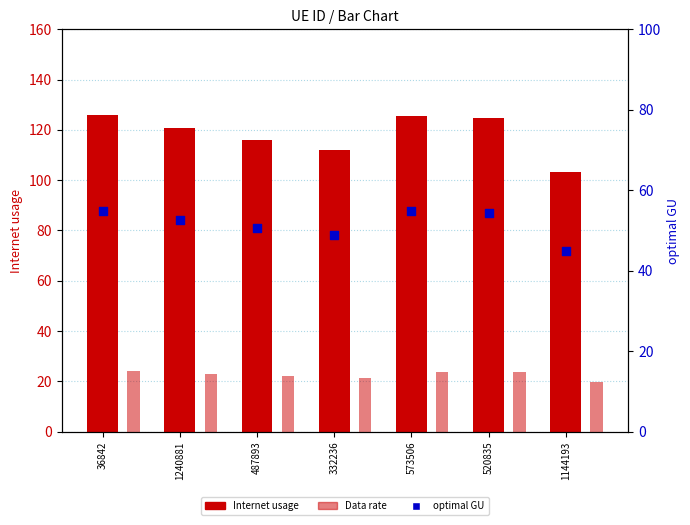

At which category is the sum across all series the highest?

36842